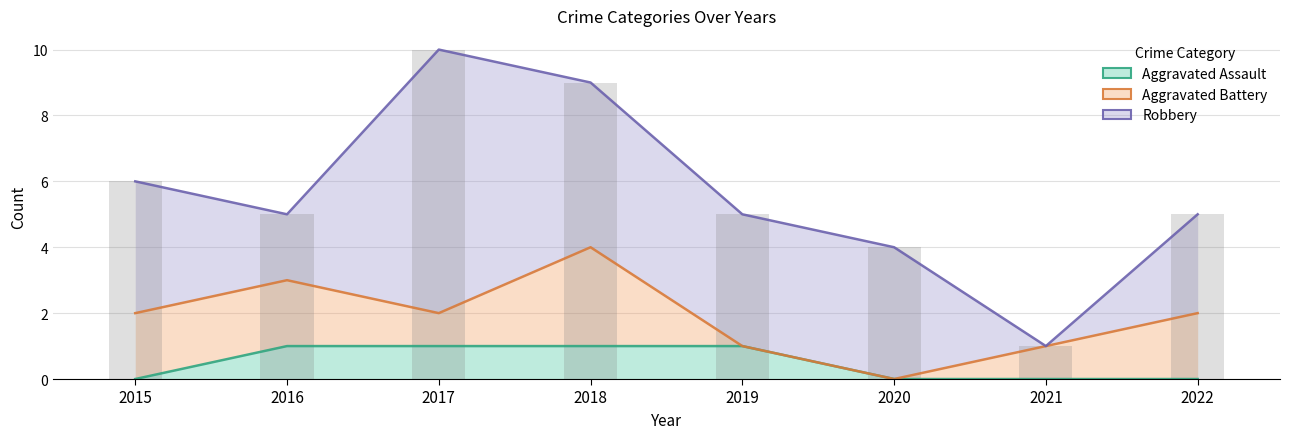

The Robbery series shows 1 at 2020. True or false?

False